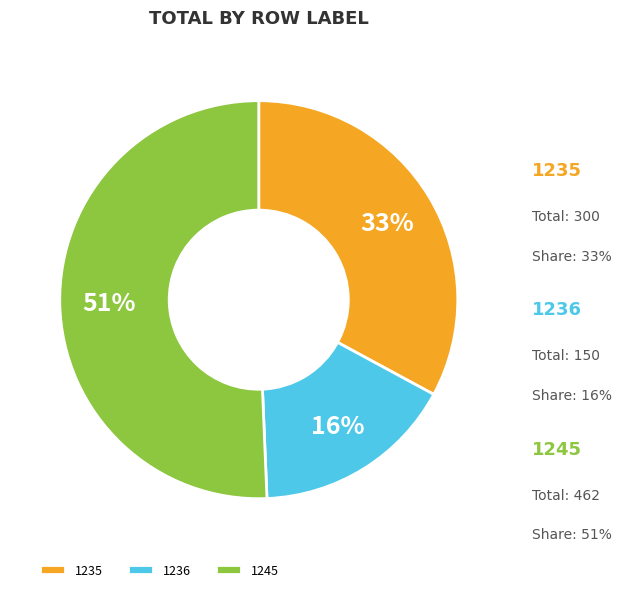

Rank the categories by value from lowest to highest.

1236, 1235, 1245